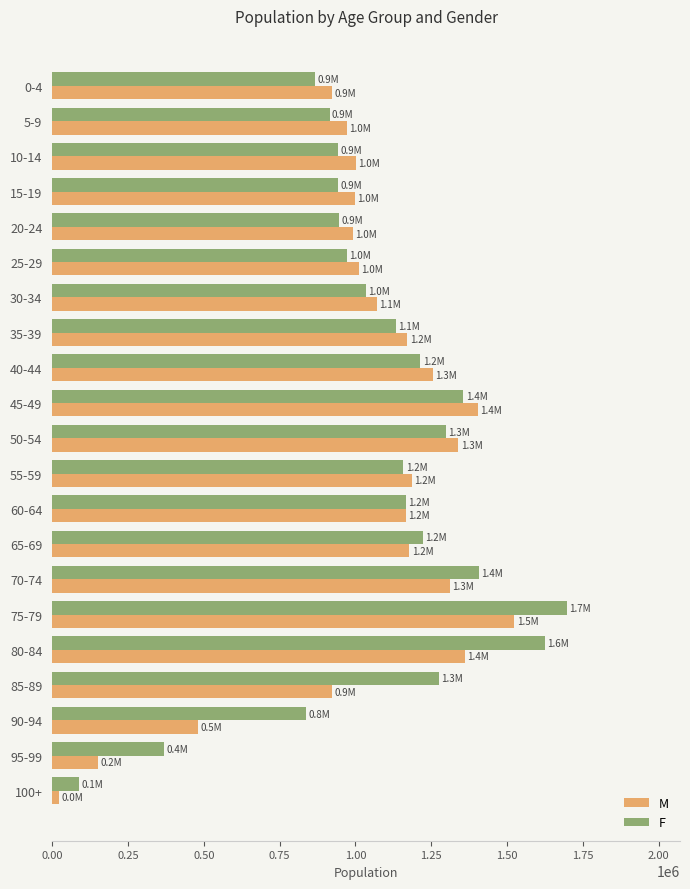

Is the value of F at 75-79 greater than the value of M at 75-79?

Yes